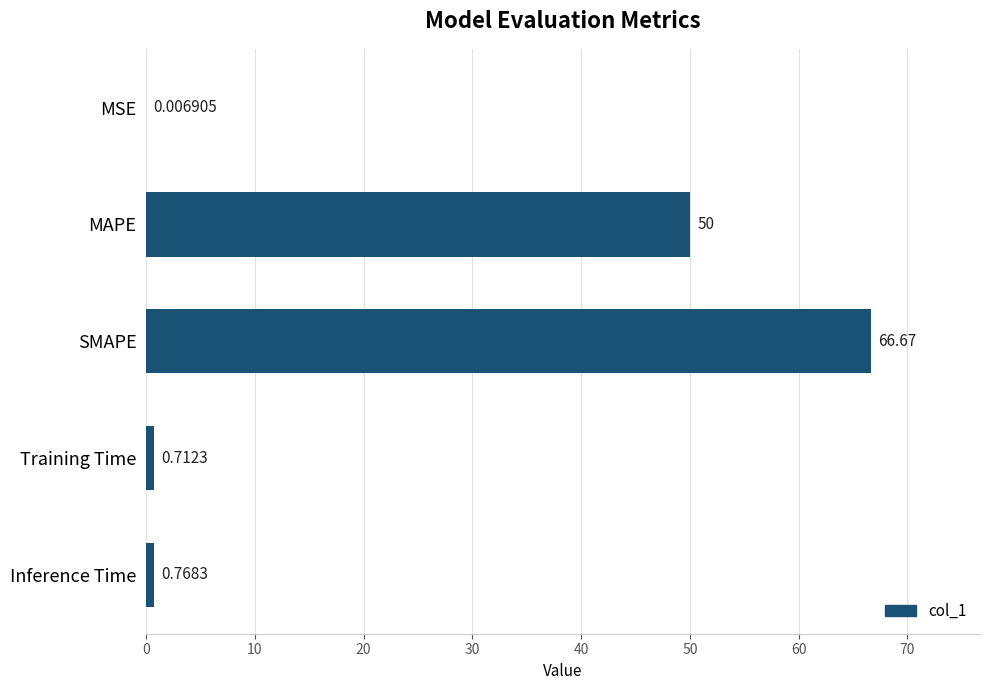

Does the chart contain stacked bars?

No